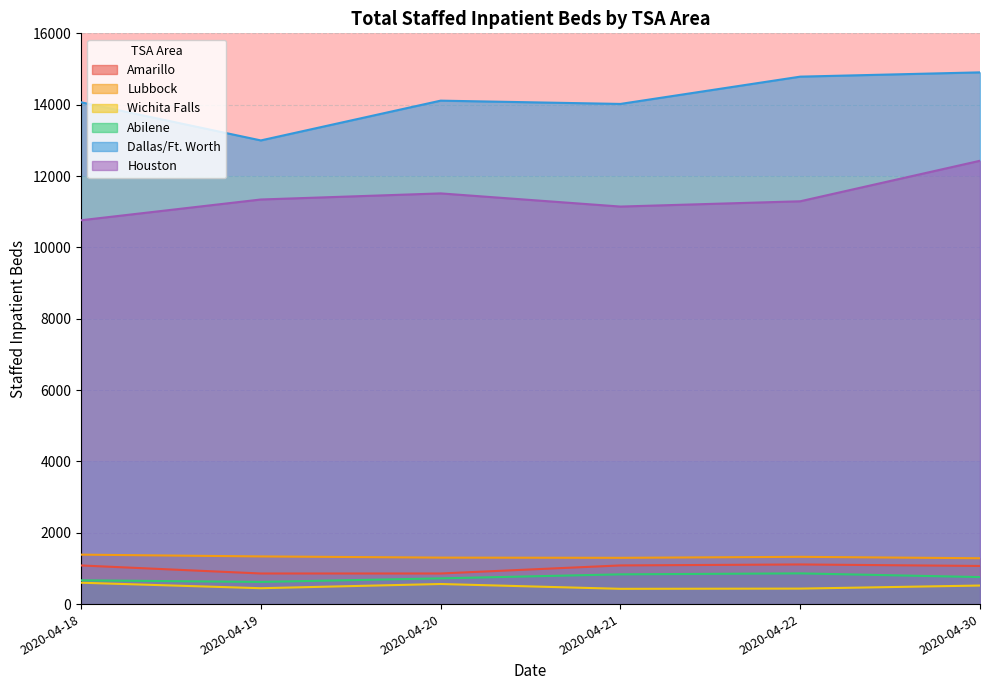

At which category does Wichita Falls reach its first local peak?

2020-04-20